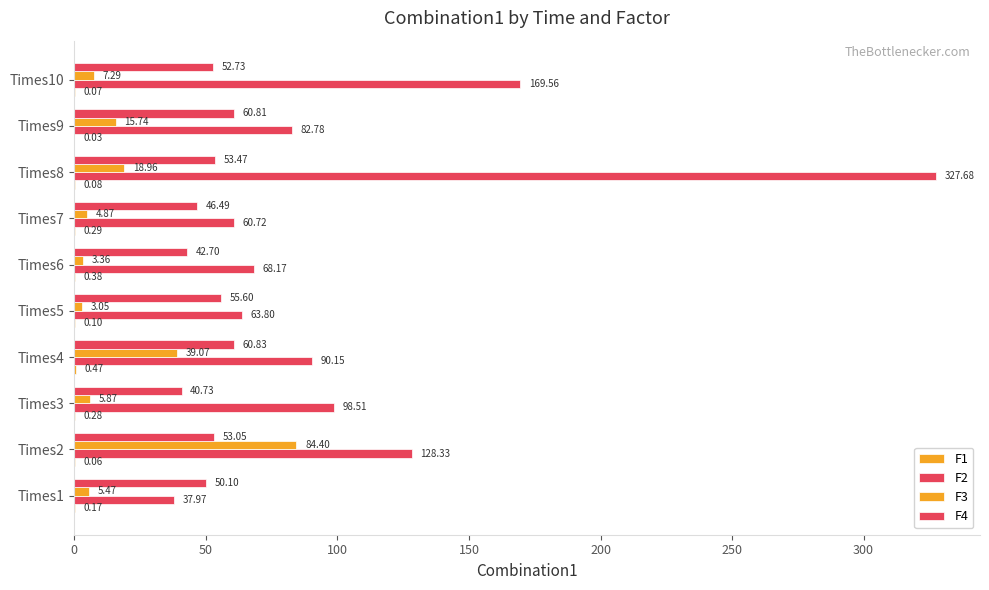

How many series are shown in this chart?

4